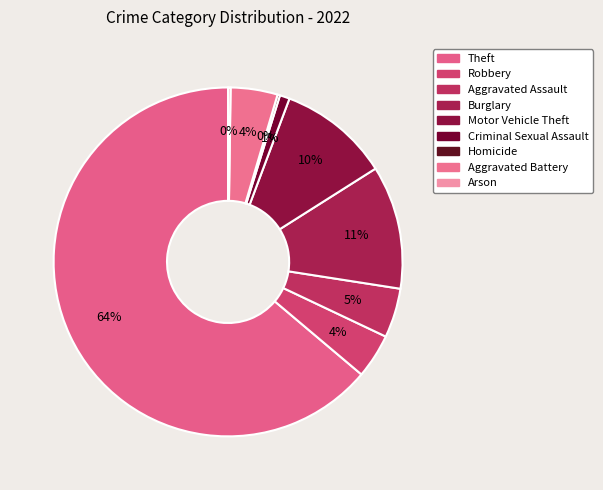

Combined, what portion of the pie is Aggravated Assault and Burglary?

16.0%